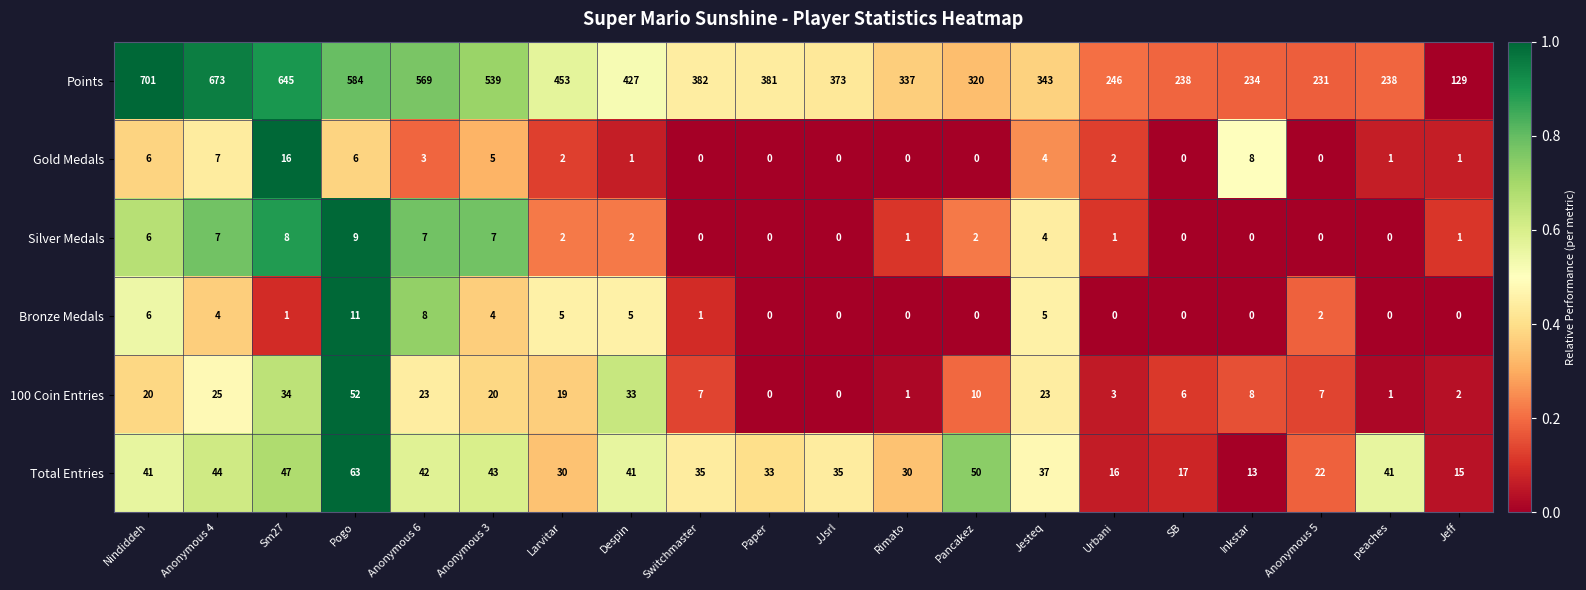

Which series has the largest total across all categories?

Points